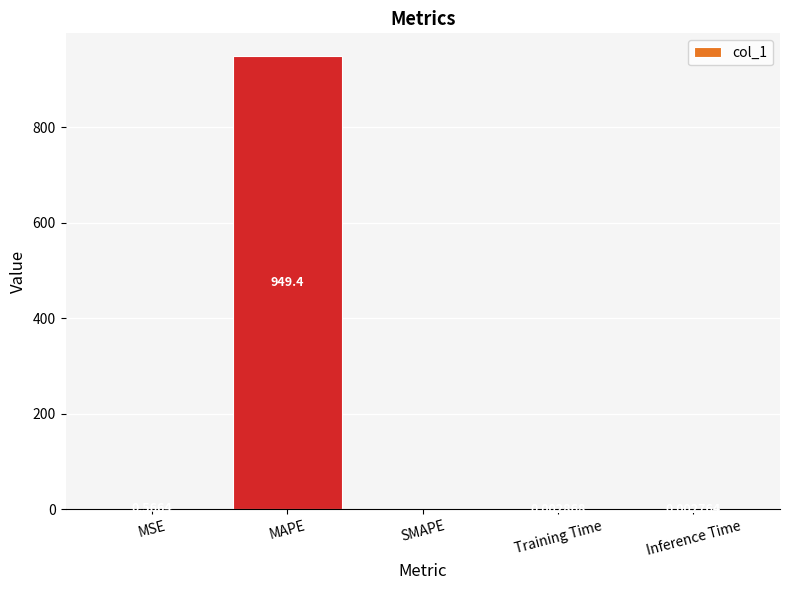

Which label corresponds to the largest value in the chart?

MAPE